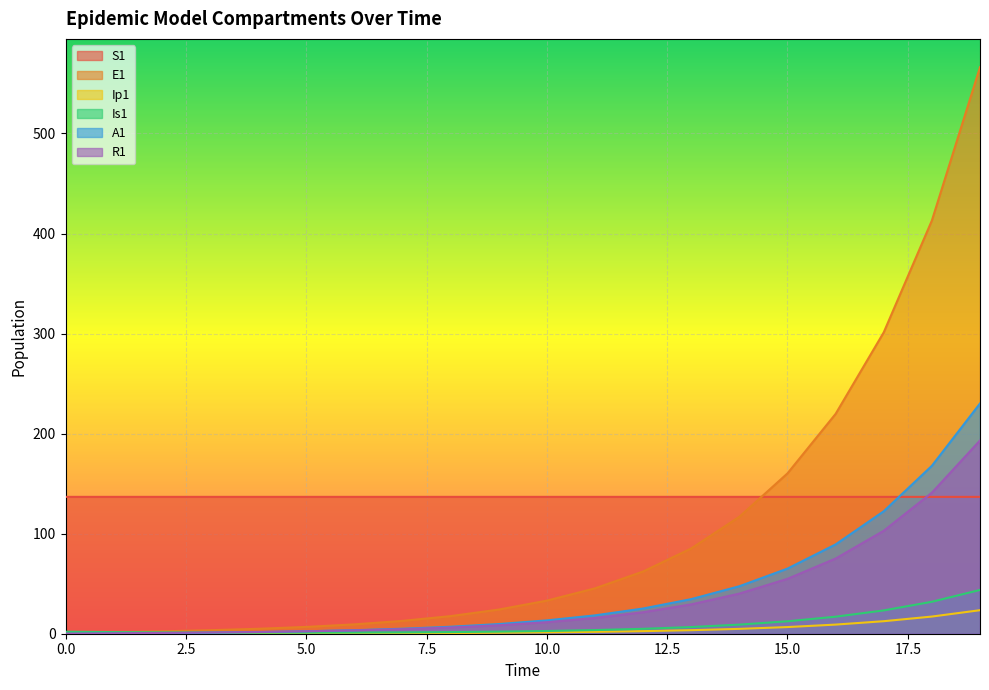

List the series in order of their peak value, lowest first.

Ip1, Is1, S1, R1, A1, E1